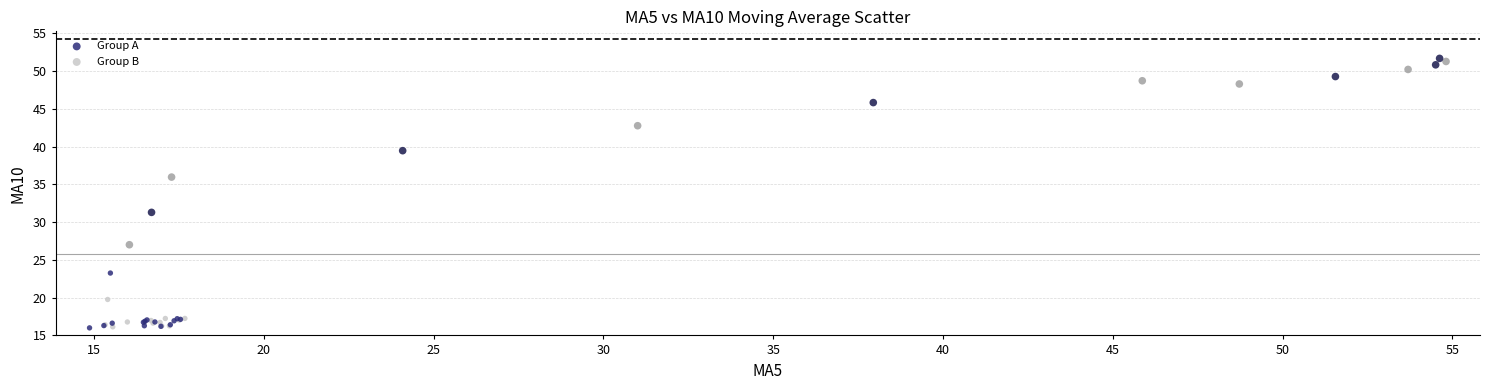

What are all the series names shown in the legend?

Group A, Group B